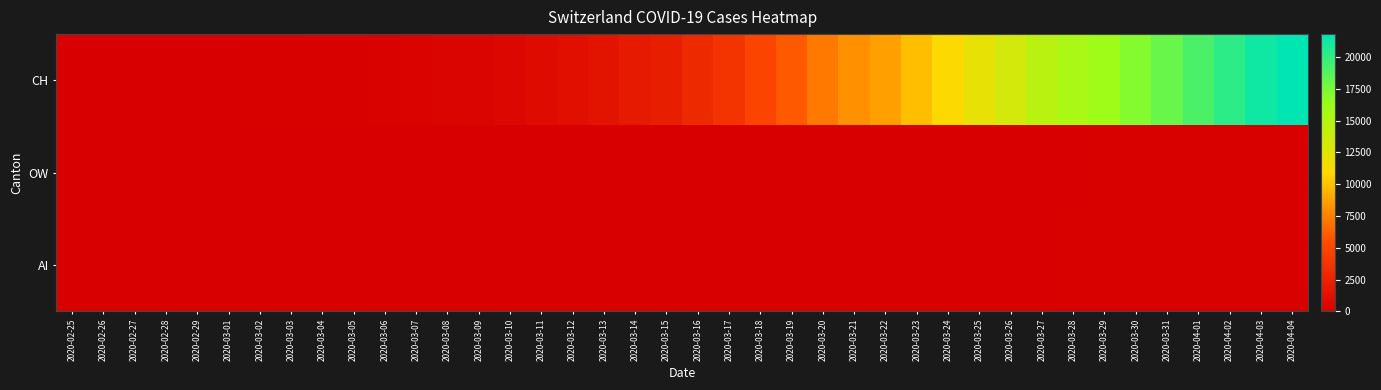

Which has a higher value, 2020-04-03 or 2020-03-29?

2020-04-03